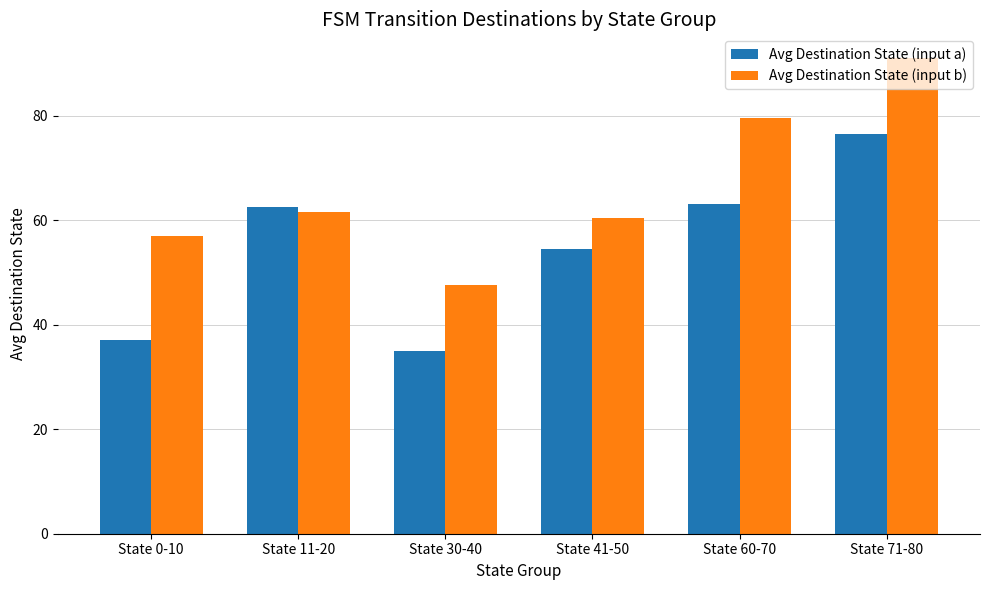

What is the greatest value displayed?

91.0